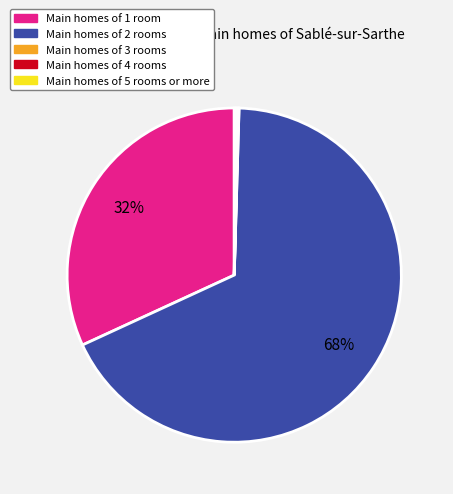

To the nearest percent, what is the average slice percentage?

20%